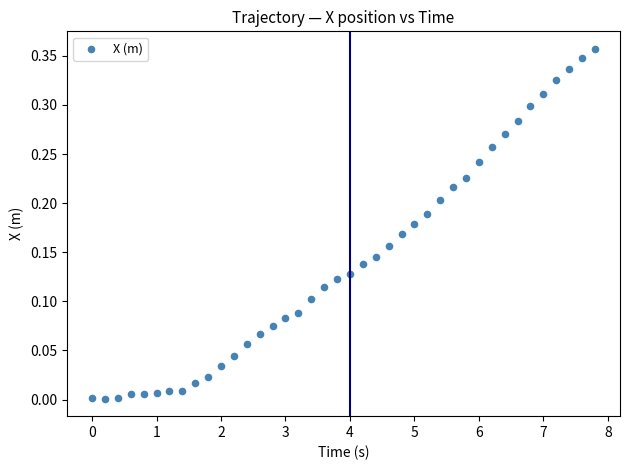

What is the range of X values (max minus min)?

7.8